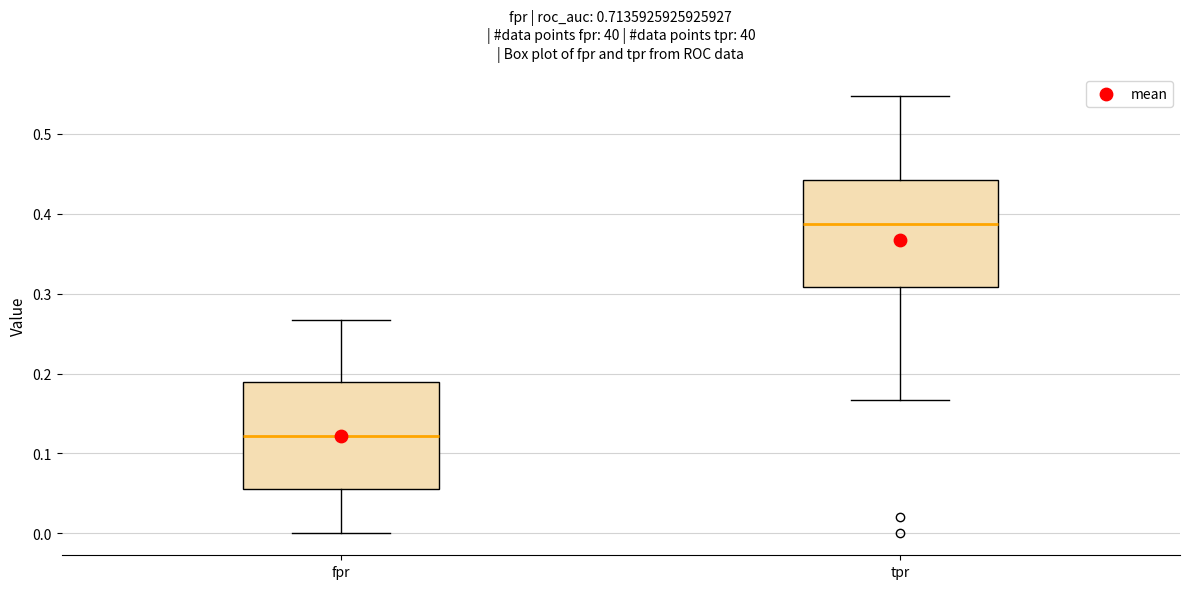

Reading left to right, transcribe this box plot: for each box, give where its median line is, the range the box spans, and where its two whiskers end, as read against the y-axis. The values are not printed on the chart, so give them approximately, as read against the axis.

fpr: median 0.12, box 0.06 to 0.19, whiskers 0.00 to 0.27
tpr: median 0.39, box 0.31 to 0.44, whiskers 0.17 to 0.55